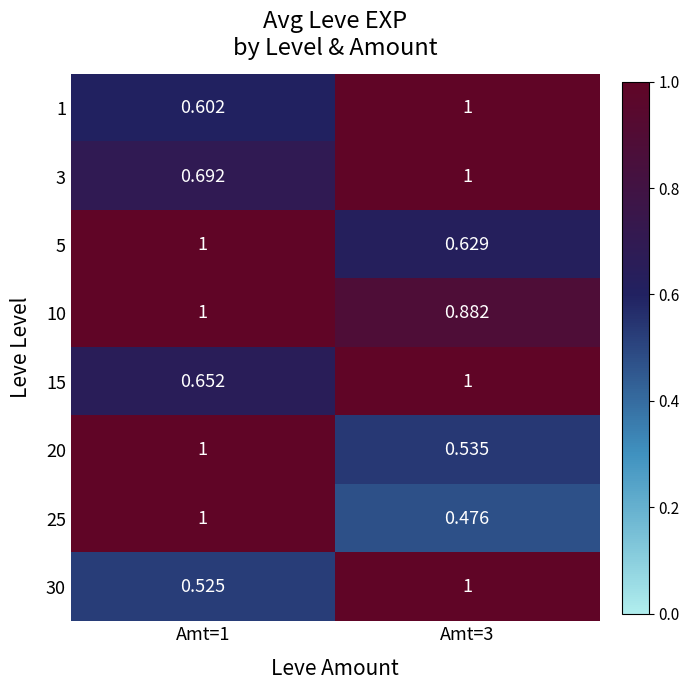

Is the value of 15 at Amt=1 greater than the value of 5 at Amt=3?

Yes